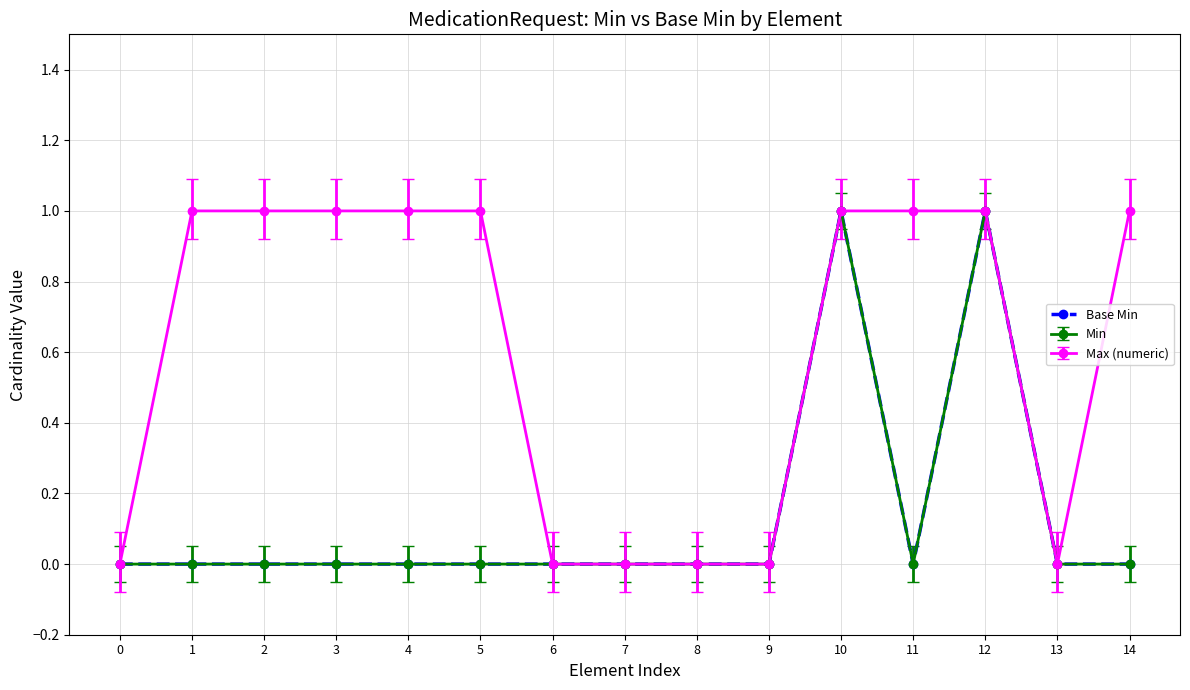

How many lines are shown in the chart?

3